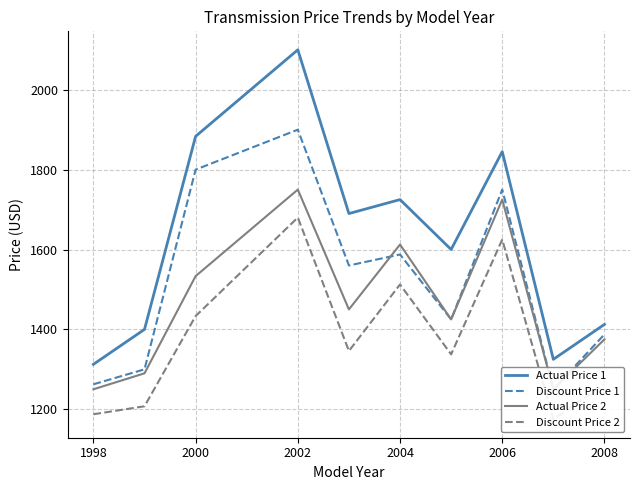

Does the chart have visible grid lines?

Yes